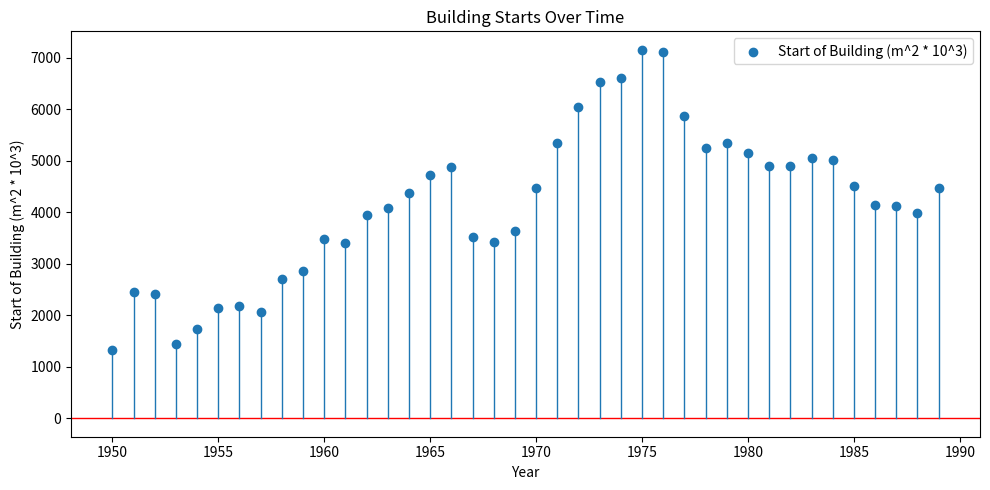

What is the range of X values (max minus min)?

39